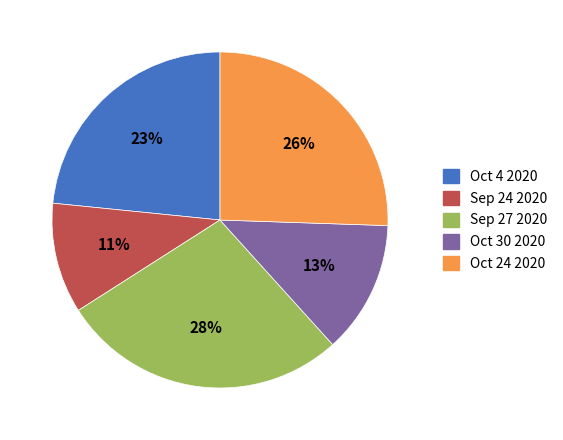

To the nearest percent, what is the difference between the largest and smallest slice percentages?

17%